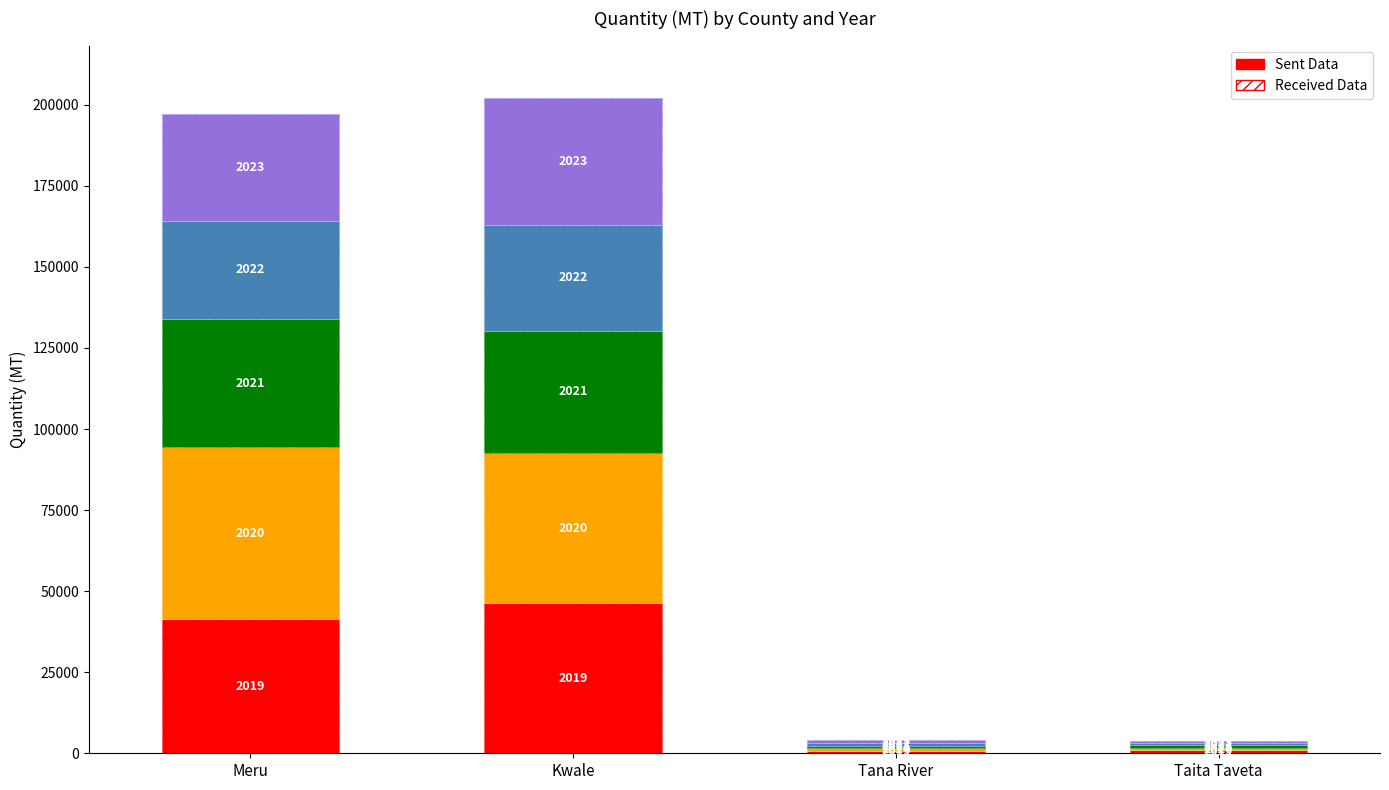

List the labels in order of 2022 value, largest first.

Kwale, Meru, Tana River, Taita Taveta